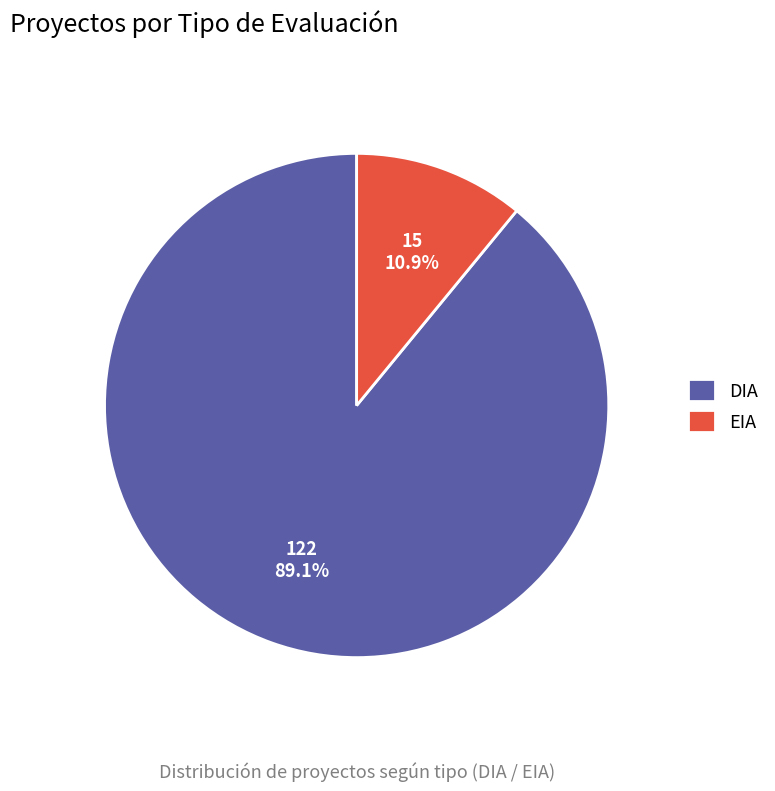

The DIA slice represents 89% of the pie. True or false?

True